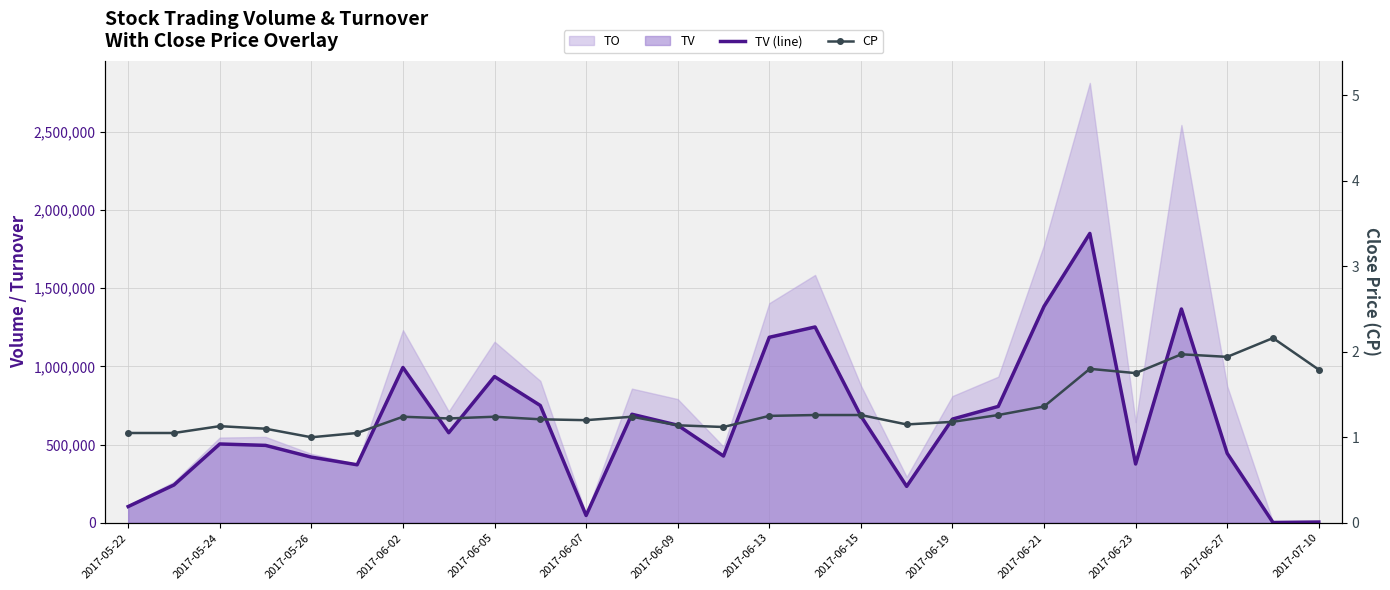

Count the number of categories in the chart.

27